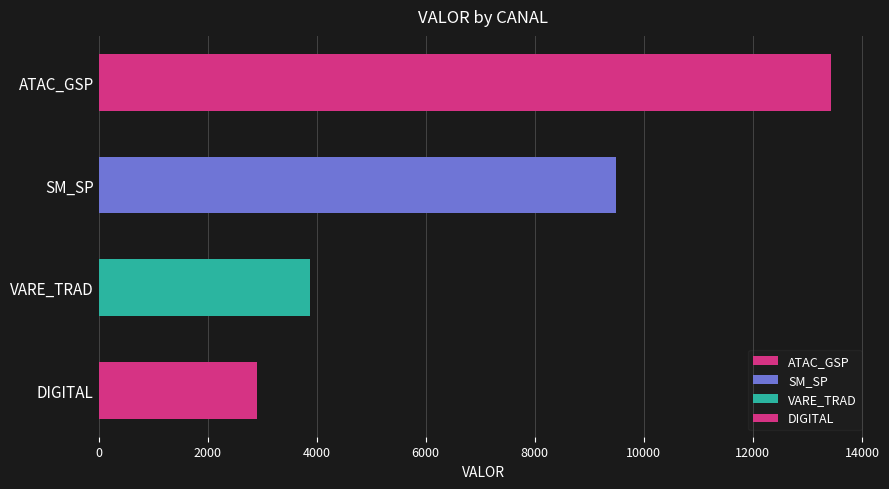

Where is the data nearest to the value 8170?

SM_SP